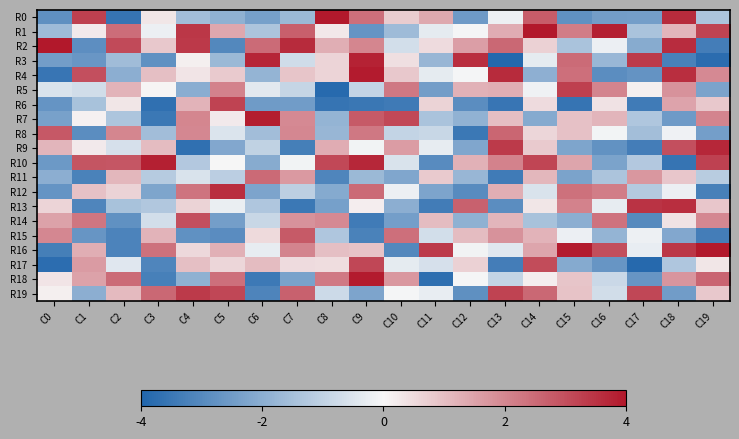

Between C3 and C7, which is larger?

C3